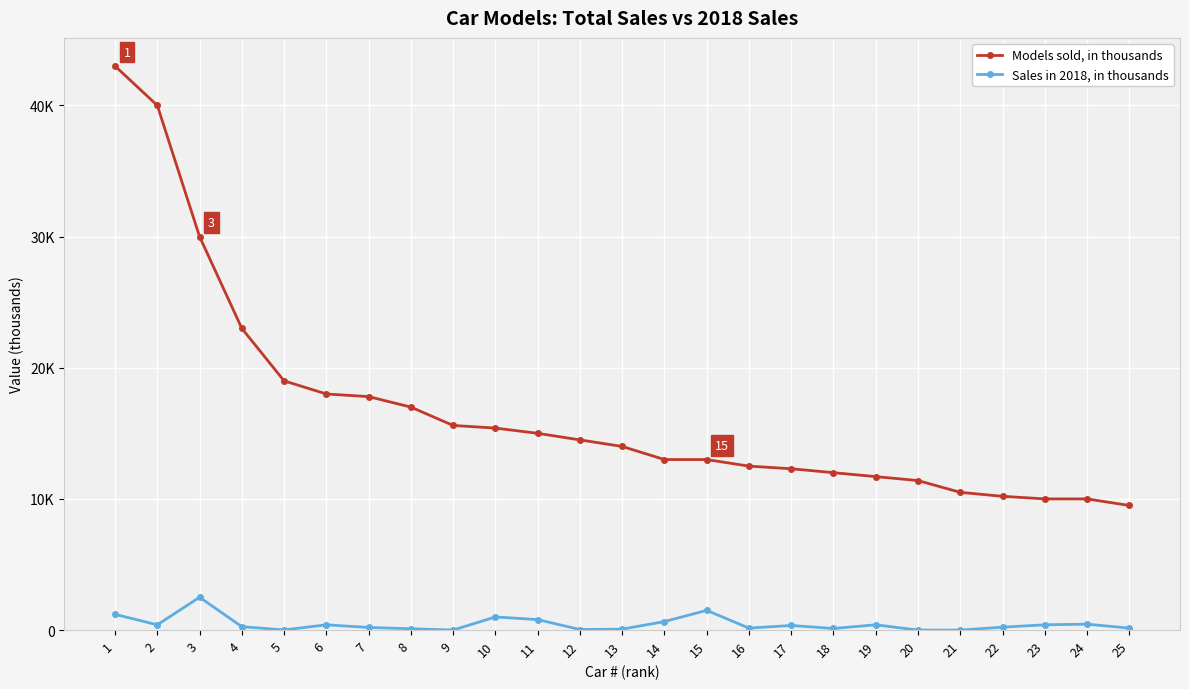

Reading right to left, extract all data points from this chart.

Models sold, in thousands: 25=9500	24=10000	23=10000	22=10200	21=10500	20=11400	19=11700	18=12000	17=12300	16=12500	15=13000	14=13000	13=14000	12=14500	11=15000	10=15400	9=15600	8=17000	7=17800	6=18000	5=19000	4=23000	3=30000	2=40000	1=43000
Sales in 2018, in thousands: 25=150	24=450	23=400	22=220	21=0	20=0	19=400	18=120	17=350	16=150	15=1500	14=650	13=70	12=40	11=800	10=1000	9=0	8=100	7=200	6=400	5=10	4=259	3=2500	2=400	1=1200